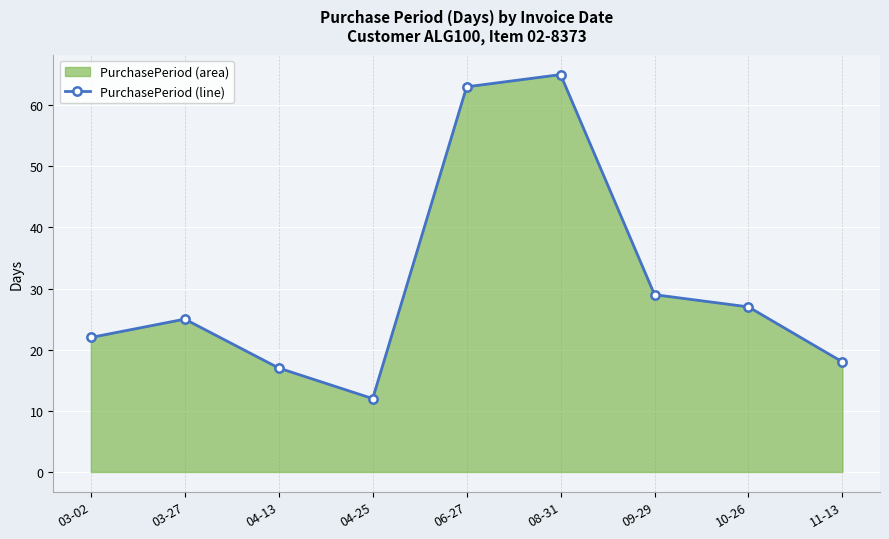

What is the sum of all values?

278